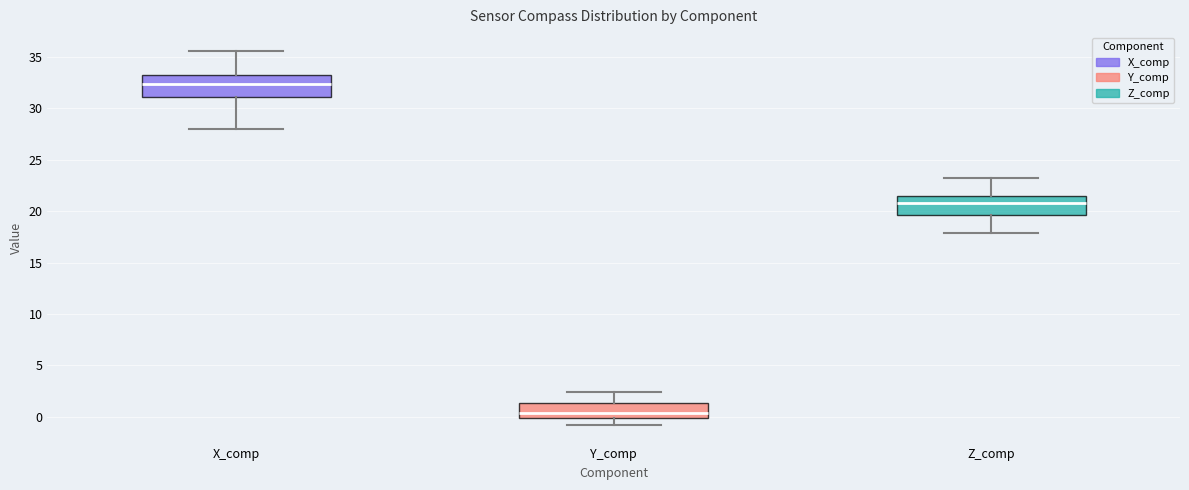

Where does the median line of the box for X_comp sit on the y-axis? The values are not printed on the chart, so give them approximately, as read against the axis.

32.5